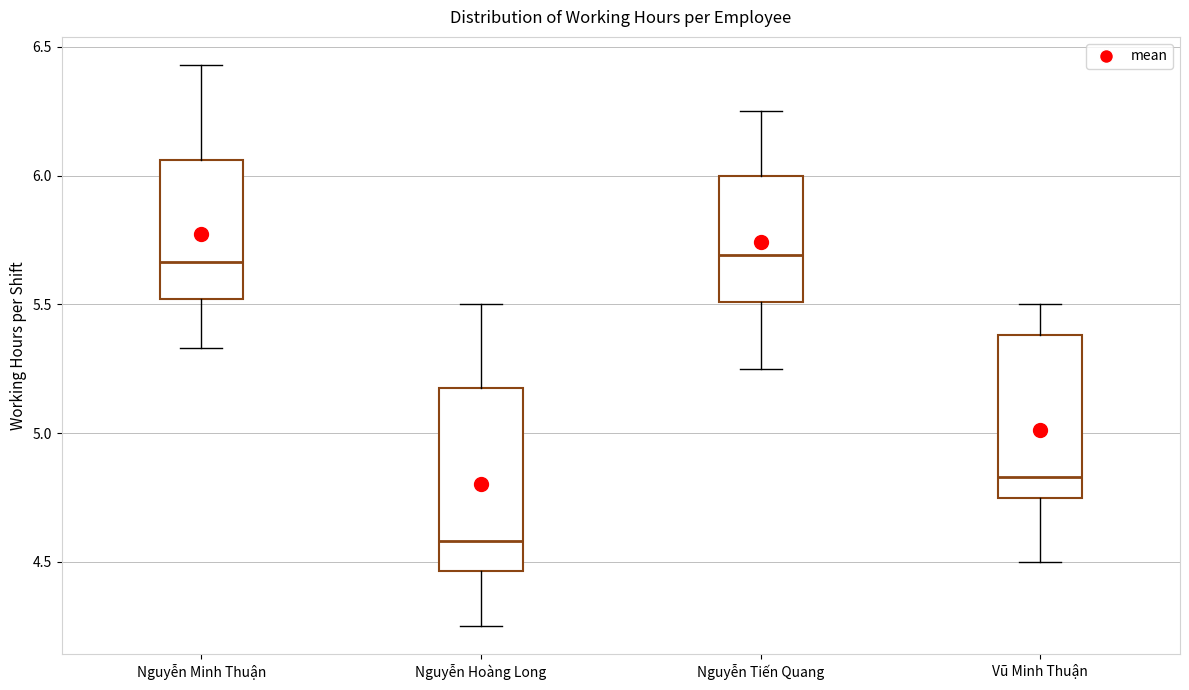

Reading left to right, transcribe this box plot: for each box, give where its median line is, the range the box spans, and where its two whiskers end, as read against the y-axis. The values are not printed on the chart, so give them approximately, as read against the axis.

Nguyễn Minh Thuận: median 5.65, box 5.50 to 6.05, whiskers 5.35 to 6.45
Nguyễn Hoàng Long: median 4.60, box 4.45 to 5.20, whiskers 4.25 to 5.50
Nguyễn Tiến Quang: median 5.70, box 5.50 to 6.00, whiskers 5.25 to 6.25
Vũ Minh Thuận: median 4.85, box 4.75 to 5.40, whiskers 4.50 to 5.50